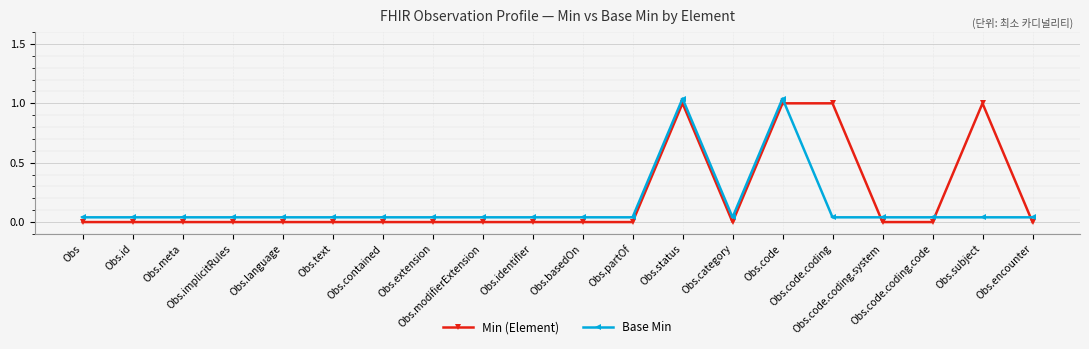

What is the maximum value for Min (Element)?

1.0